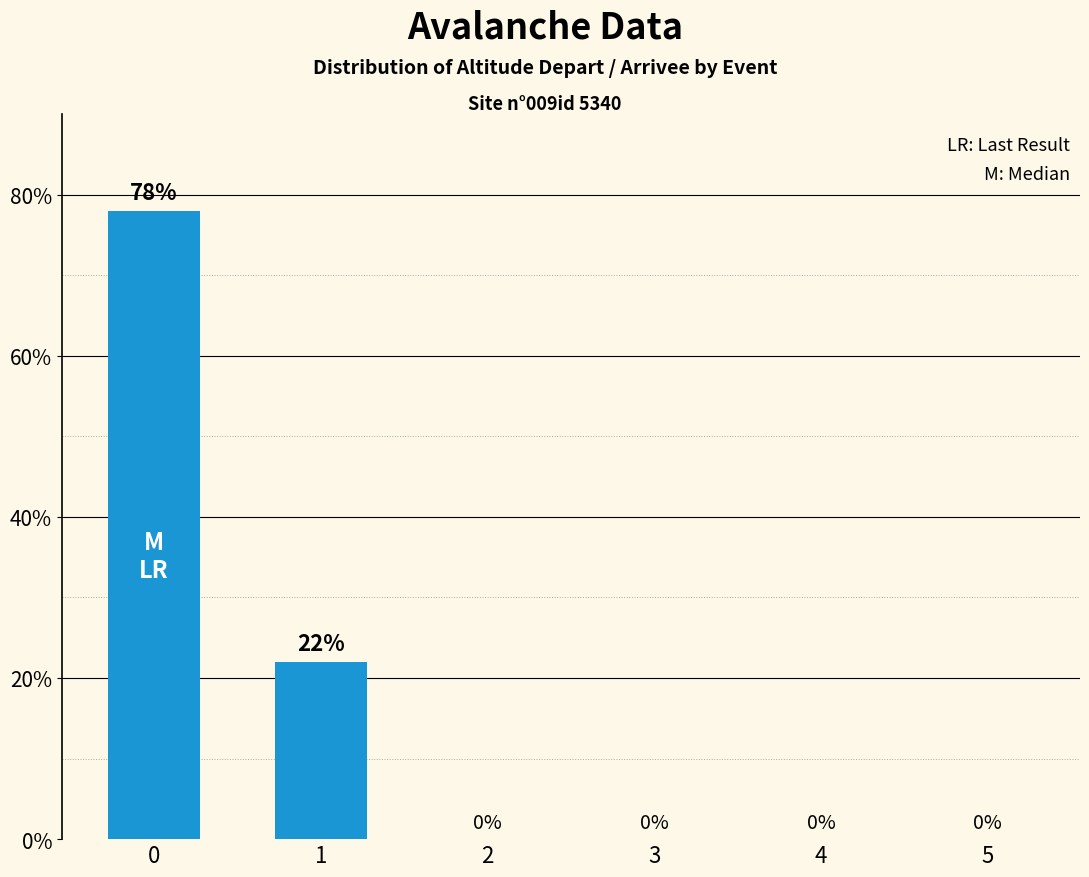

Where is the data nearest to the value 39?

1